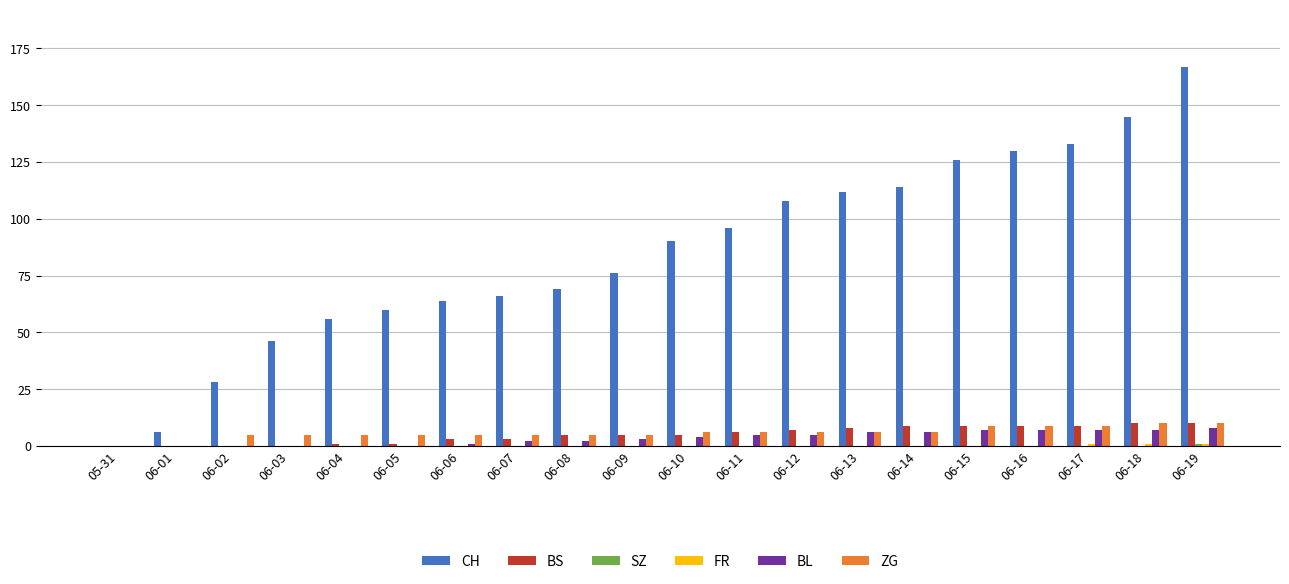

Count the number of categories in the chart.

20